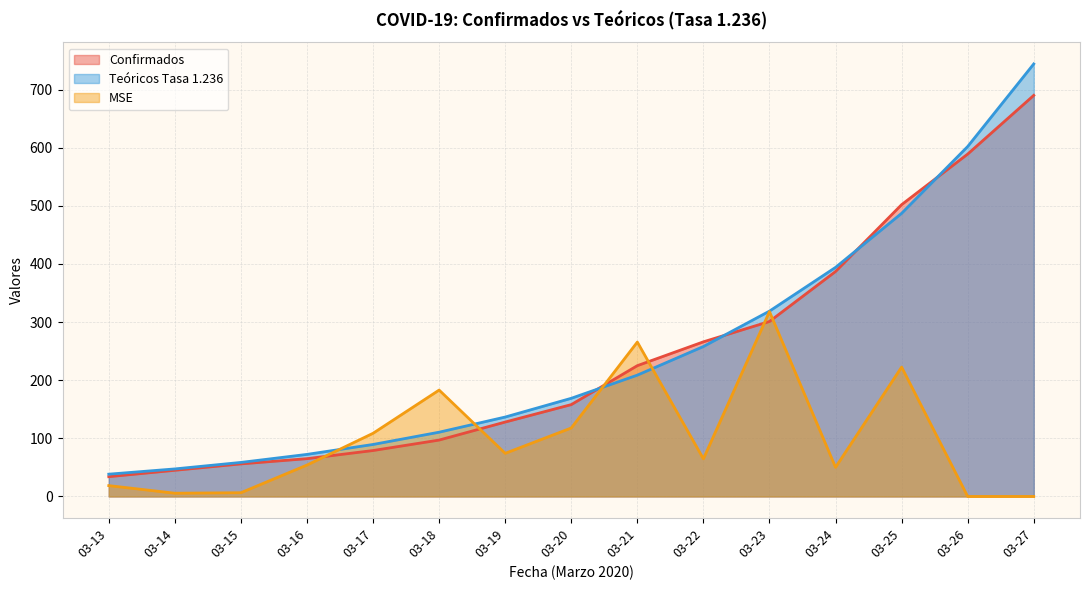

What is the difference between the maximum and second lowest values in the MSE series?

318.1